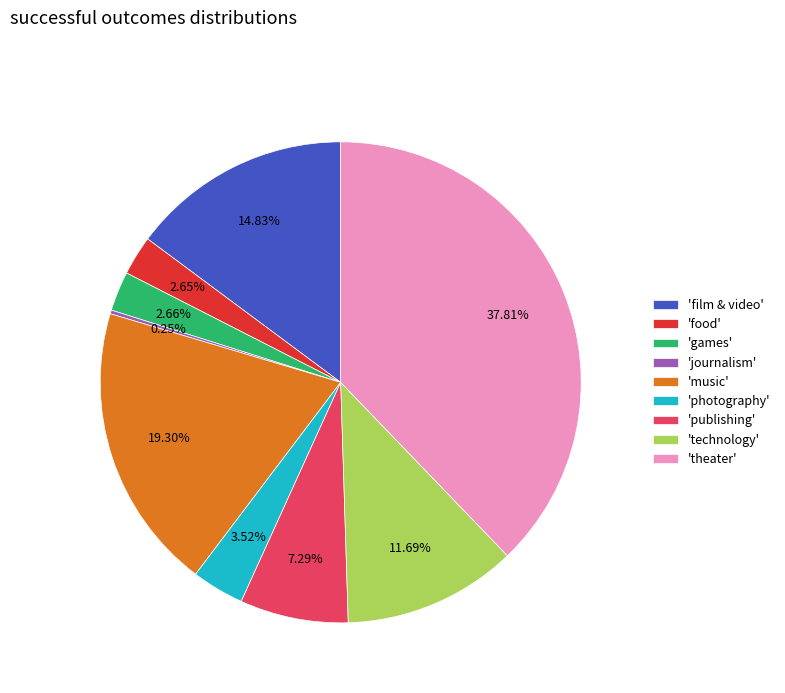

Is there a majority slice in this chart?

No